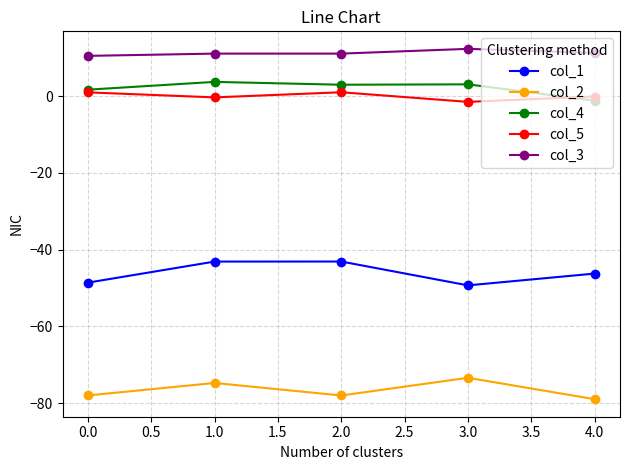

True or false: col_4 and col_3 intersect in this chart.

False